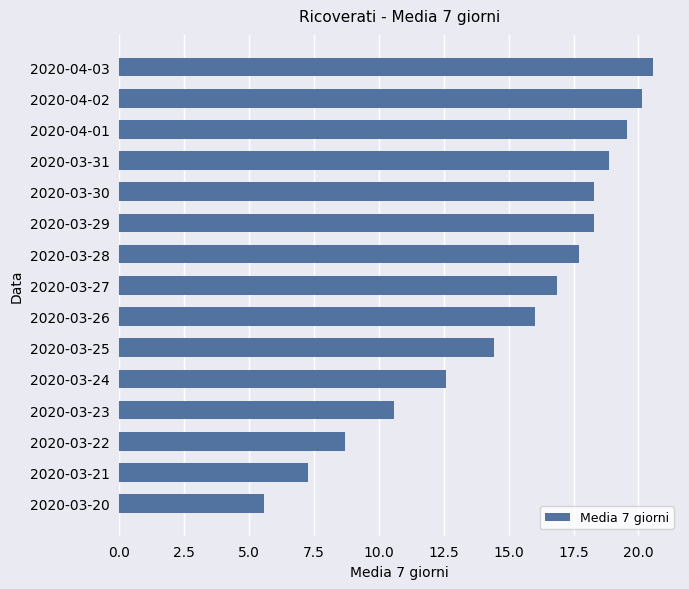

Reading bottom to top, extract all data points from this chart.

2020-03-20=5.6	2020-03-21=7.3	2020-03-22=8.7	2020-03-23=10.6	2020-03-24=12.6	2020-03-25=14.4	2020-03-26=16.0	2020-03-27=16.9	2020-03-28=17.7	2020-03-29=18.3	2020-03-30=18.3	2020-03-31=18.9	2020-04-01=19.6	2020-04-02=20.1	2020-04-03=20.6